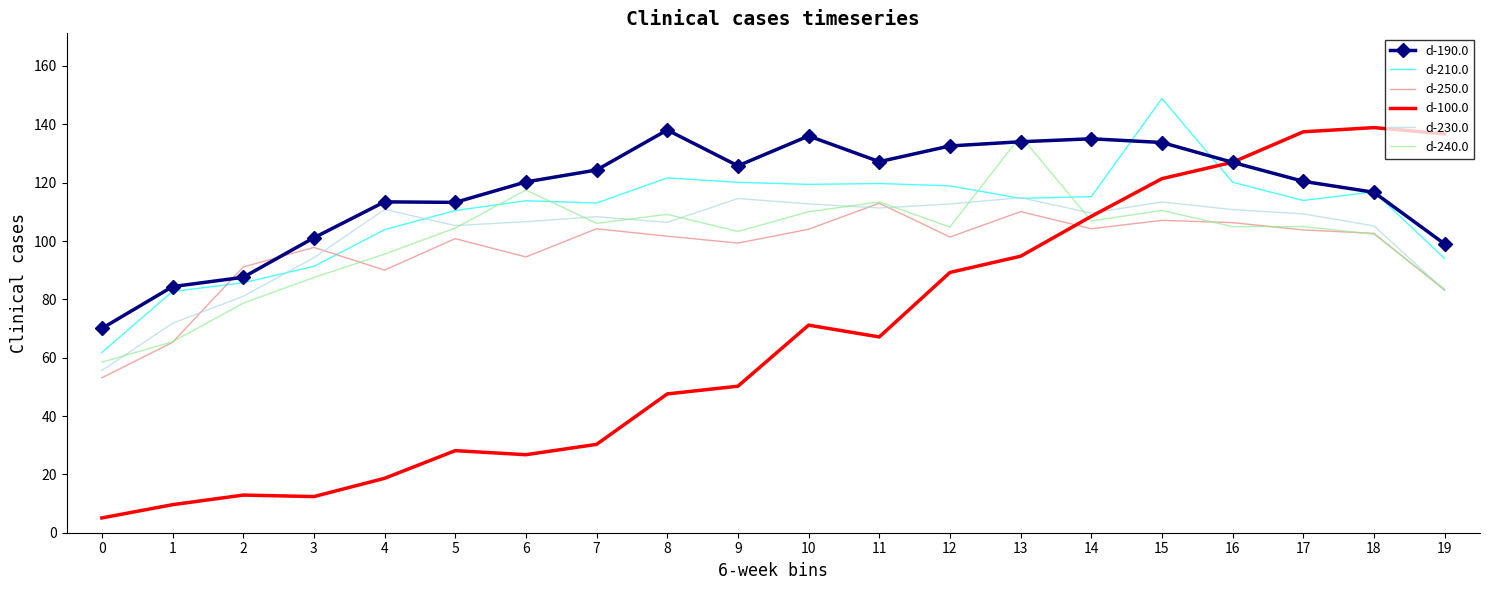

What value does the d-230.0 series have at 1?

71.8